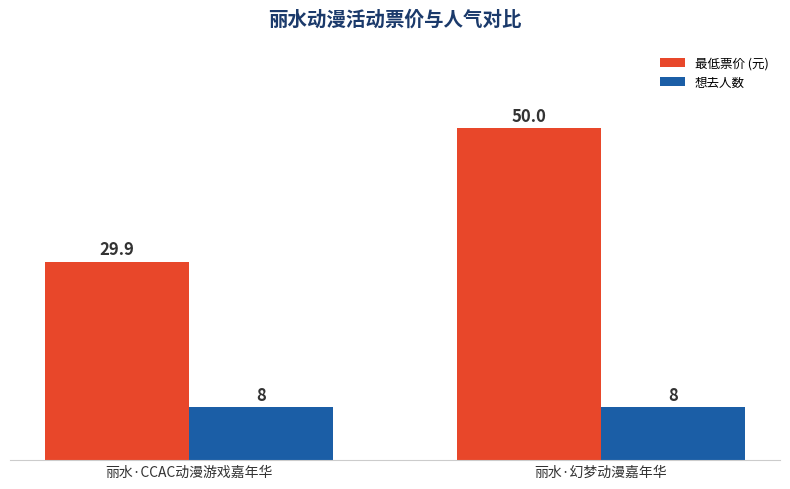

Which series has the largest range (max minus min)?

最低票价 (元)